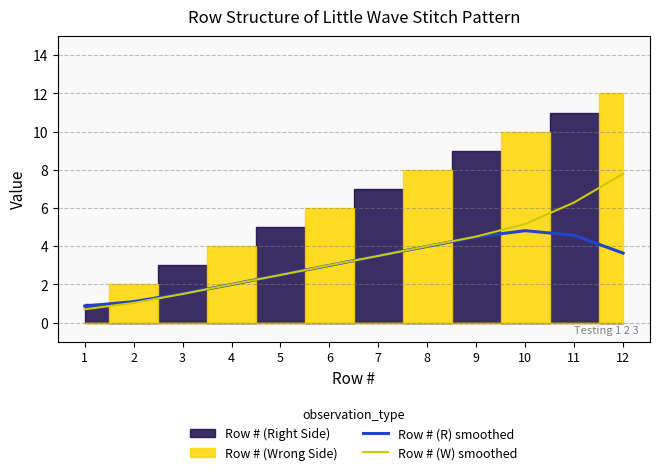

At 8, list the series in order from smallest to largest.

Row # (R) smoothed, Row # (W) smoothed